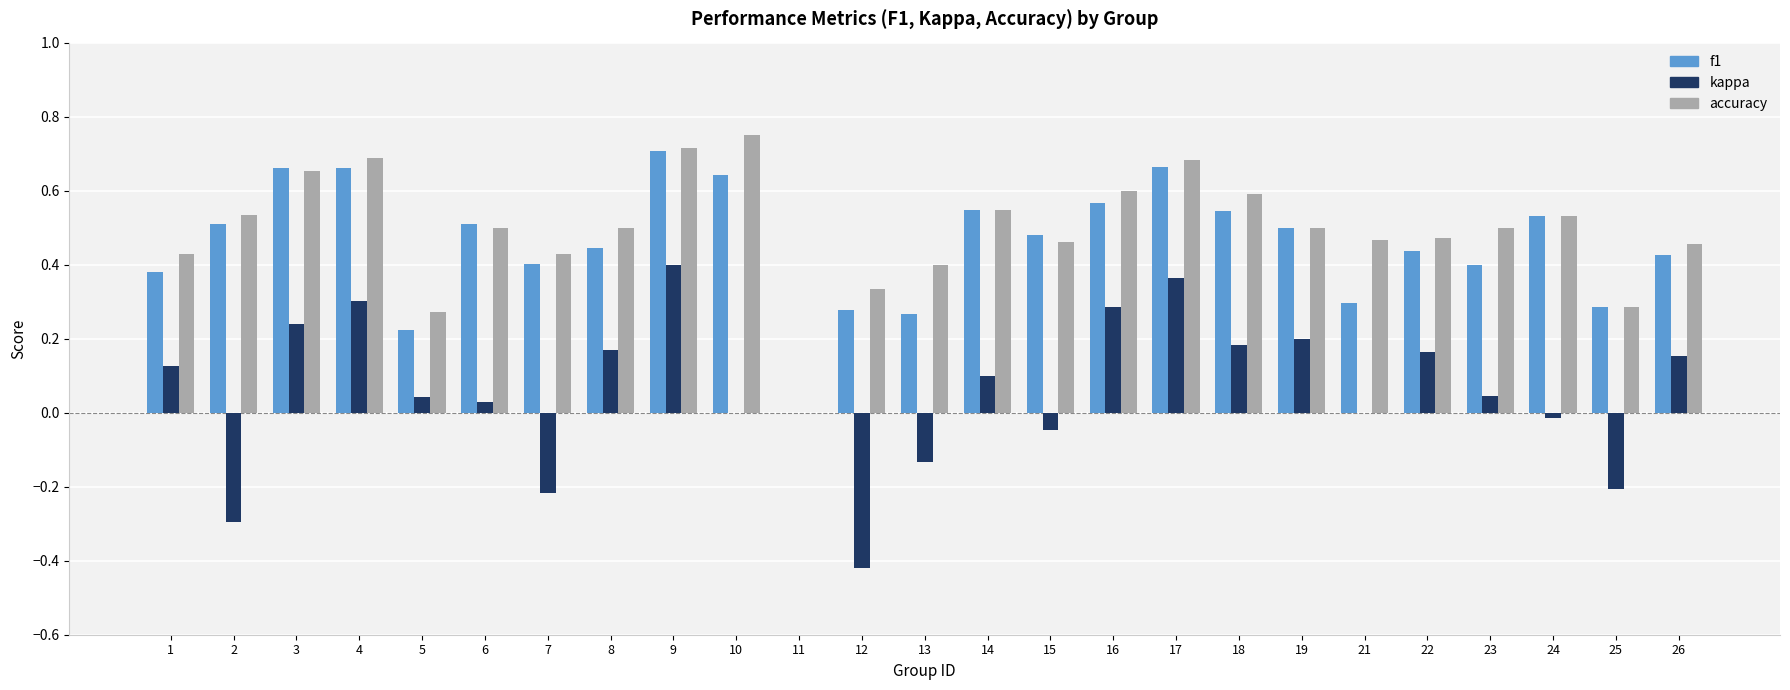

How many categories are shown in the chart?

25